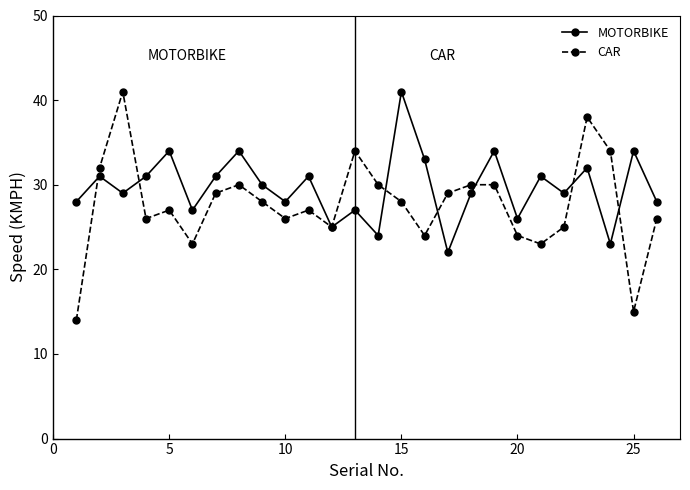

What is the maximum value for CAR?

41